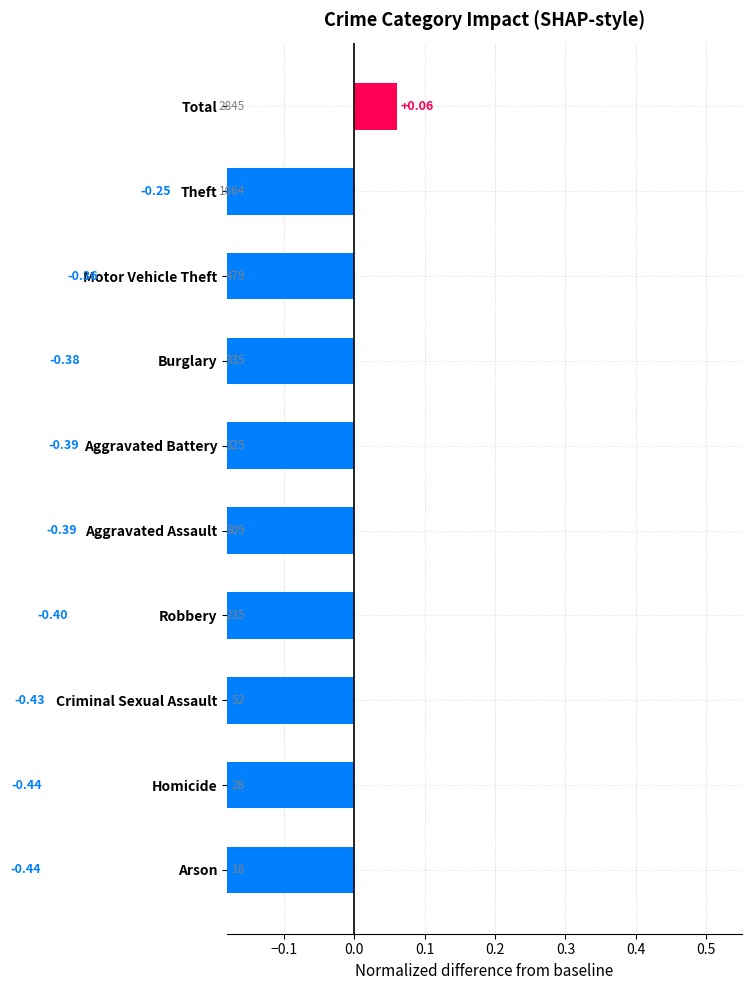

Which has a higher value, Motor Vehicle Theft or Arson?

Motor Vehicle Theft